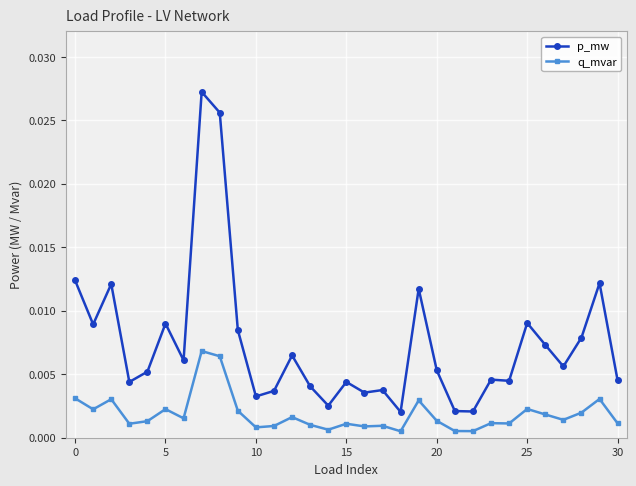

List the series in order of their peak value, lowest first.

q_mvar, p_mw